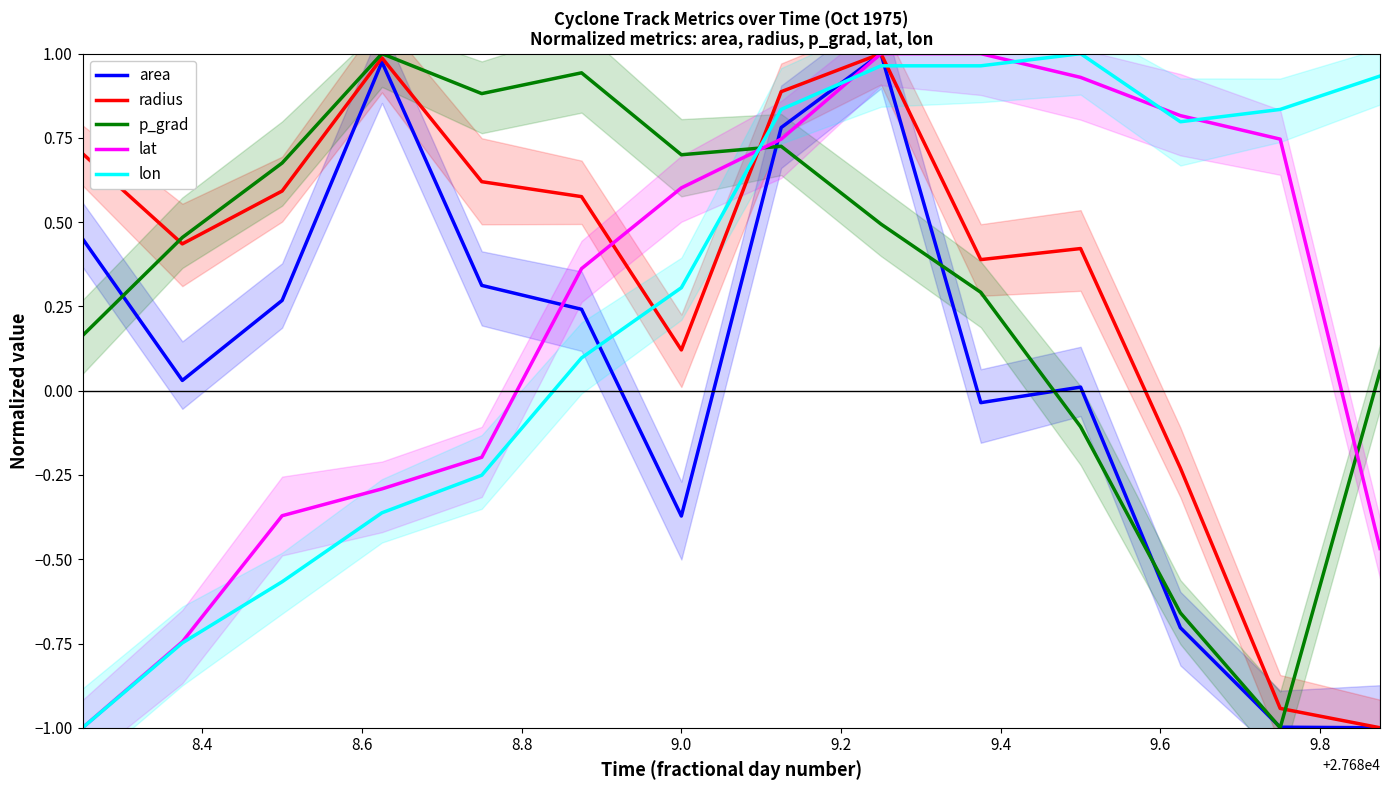

At which category does lon reach its first local peak?

10